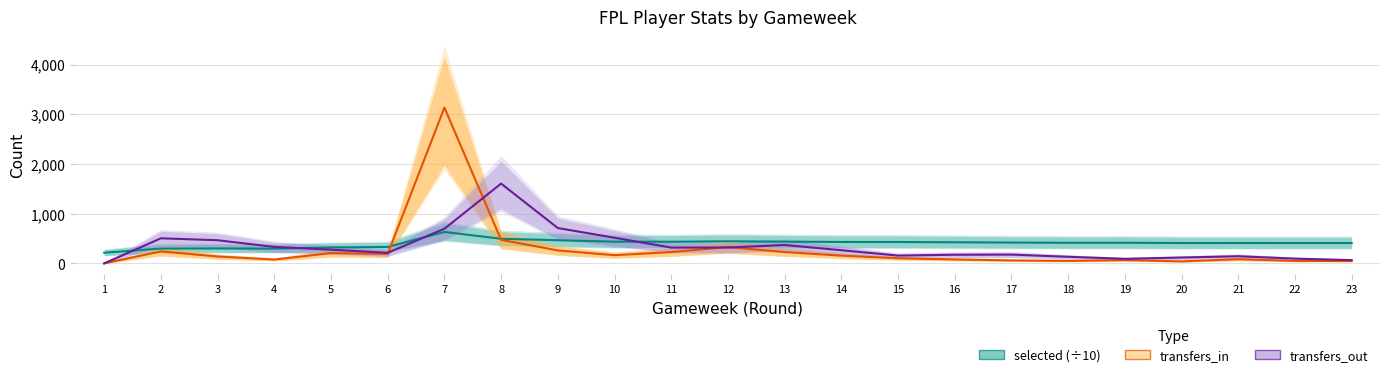

At which category is the sum across all series the highest?

7